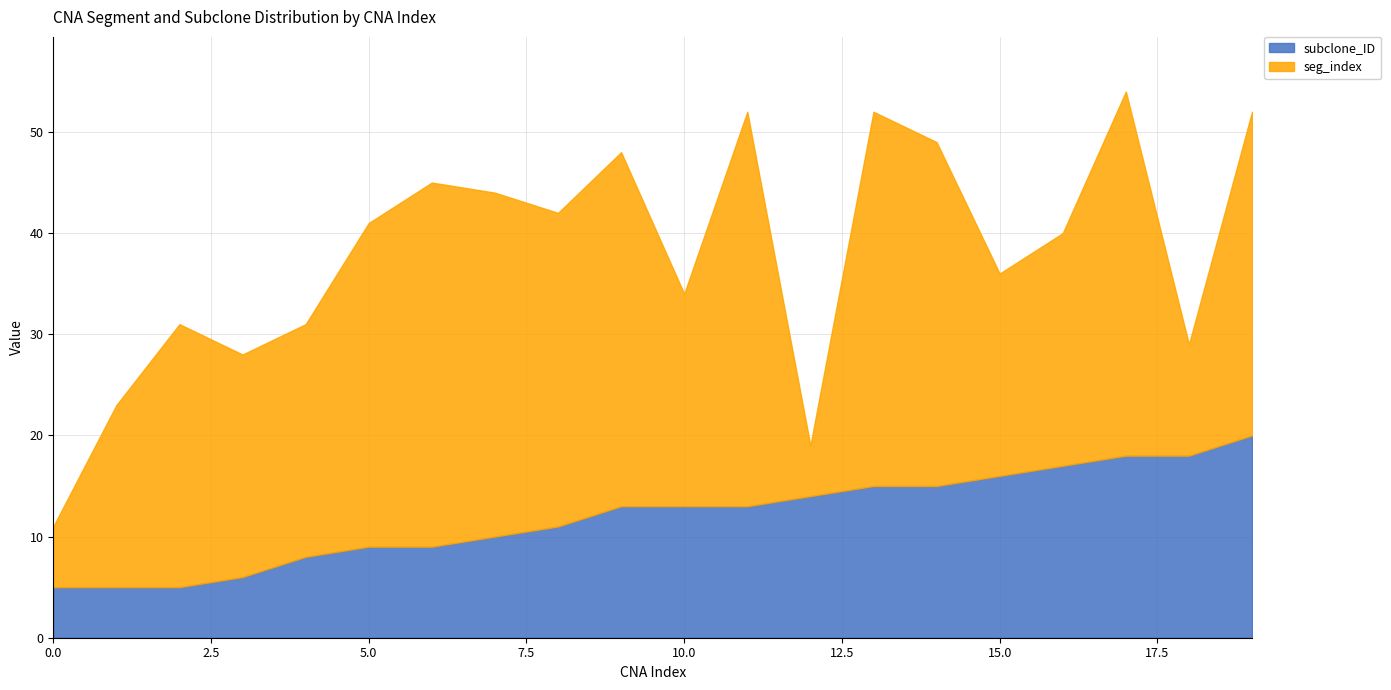

Between which two adjacent categories do subclone_ID and seg_index first intersect?

11 and 12